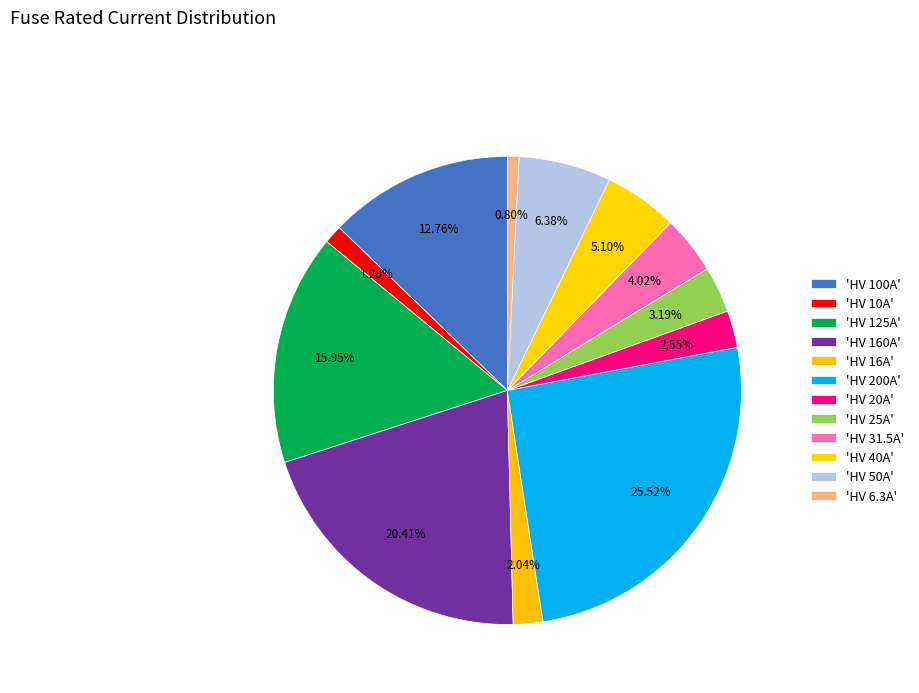

Count the number of slices in the pie.

12